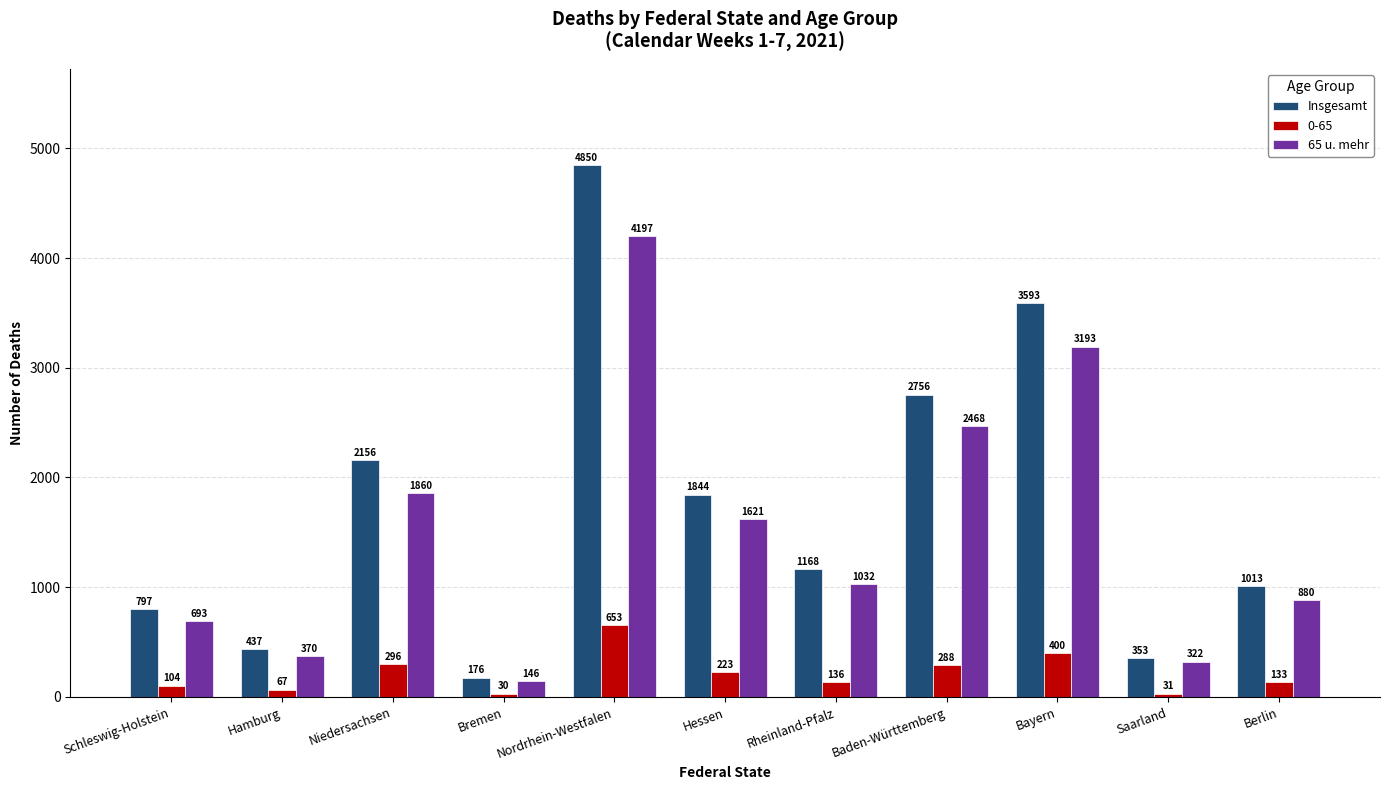

At how many categories does at least one series exceed 486?

8